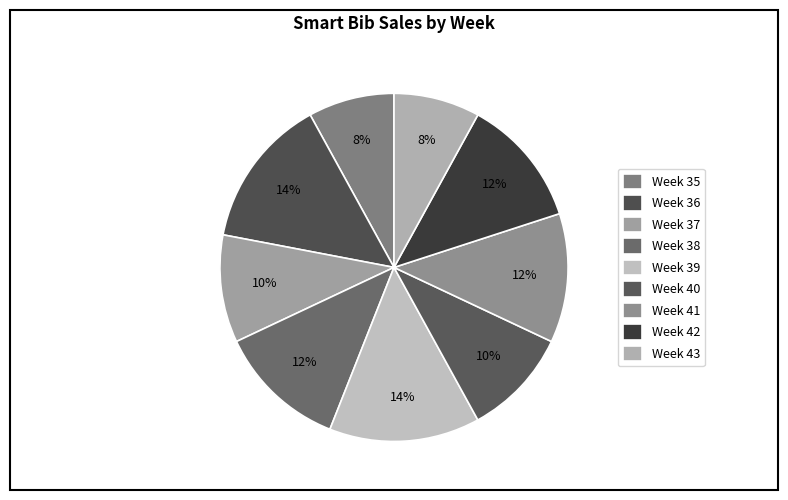

How many slices are in this pie chart?

9